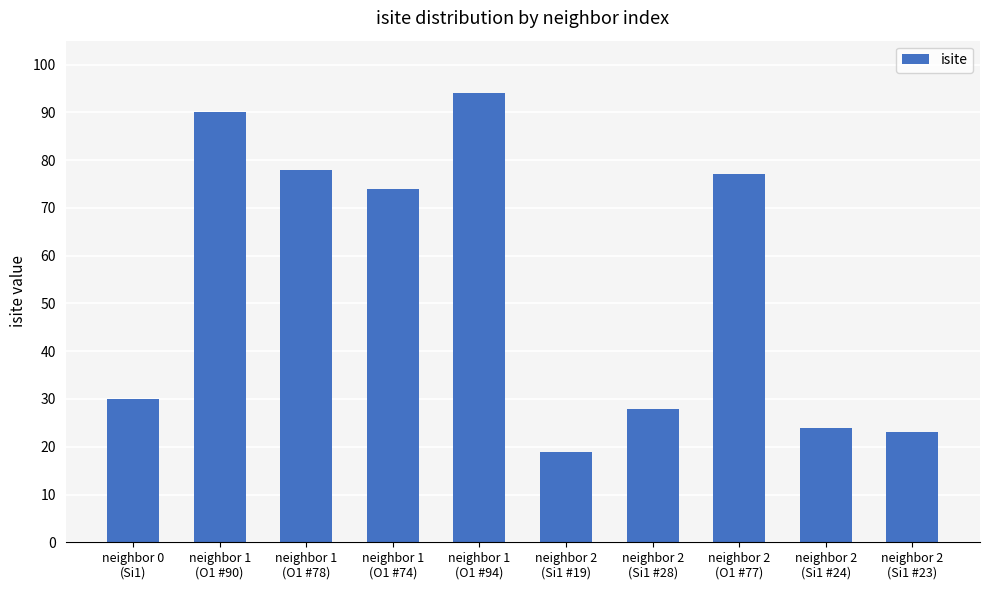

What is the label of the 2nd bar from the left?

neighbor 1
(O1 #90)